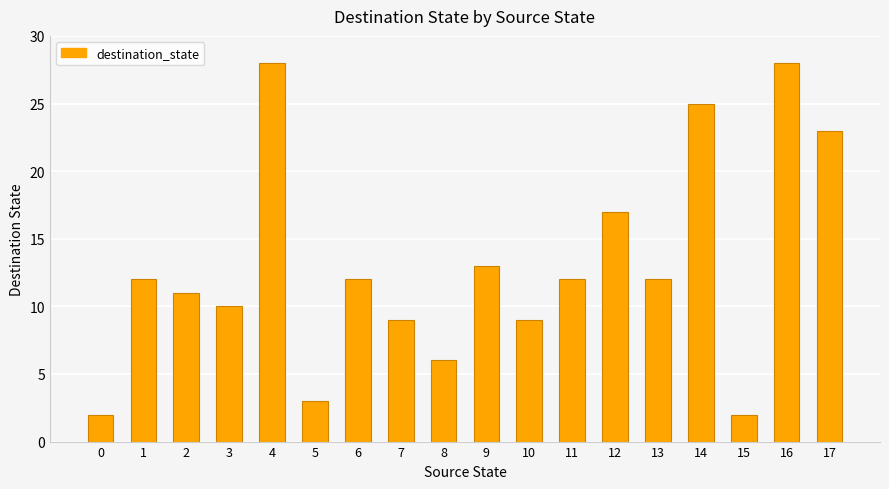

Reading right to left, list all the values displayed in this chart.

23	28	2	25	12	17	12	9	13	6	9	12	3	28	10	11	12	2